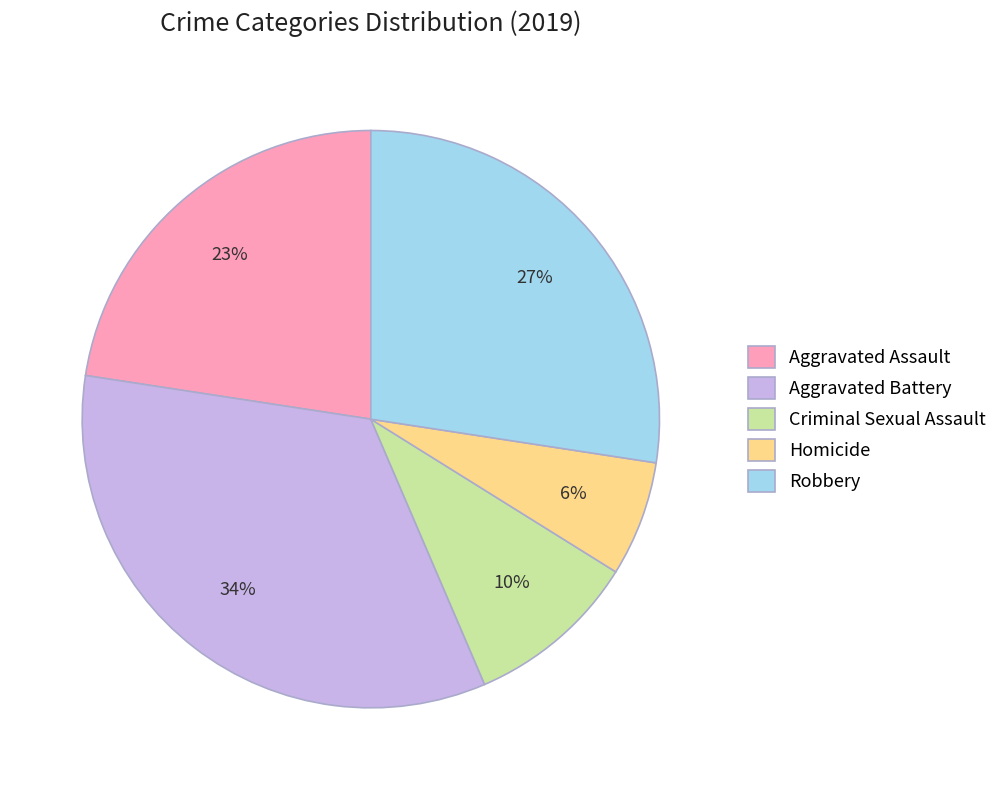

To the nearest percent, what percentage of the pie is Robbery?

27%